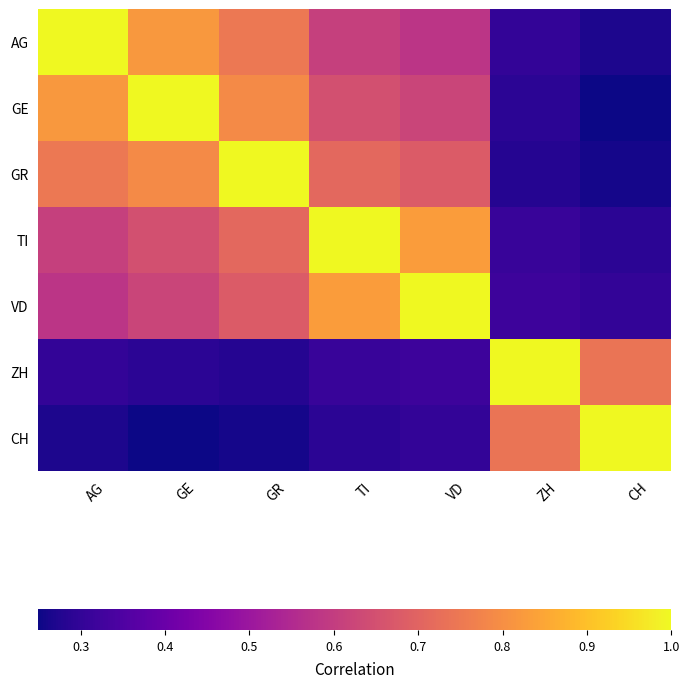

What is the minimum value shown in the chart?

0.2